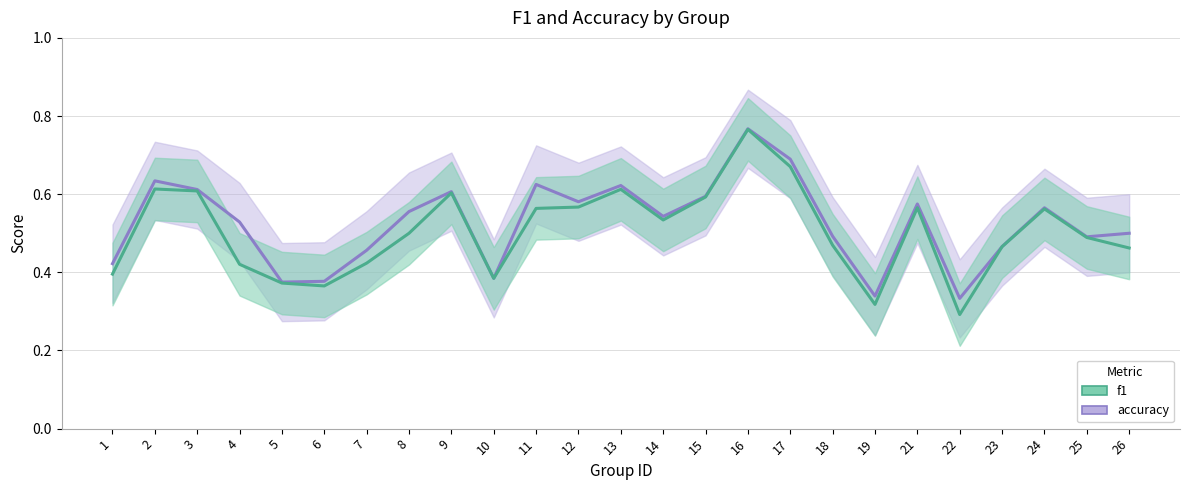

What is the sum of the f1 values at 9 and 26?

1.1